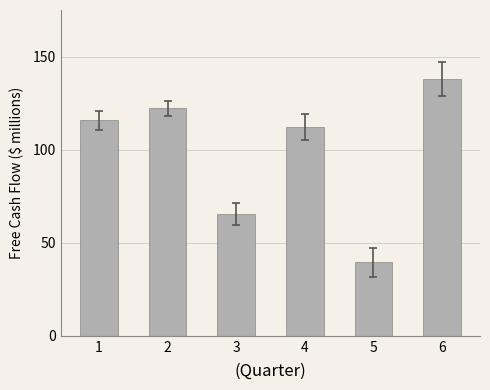

List the labels in order of value, largest first.

6, 2, 1, 4, 3, 5